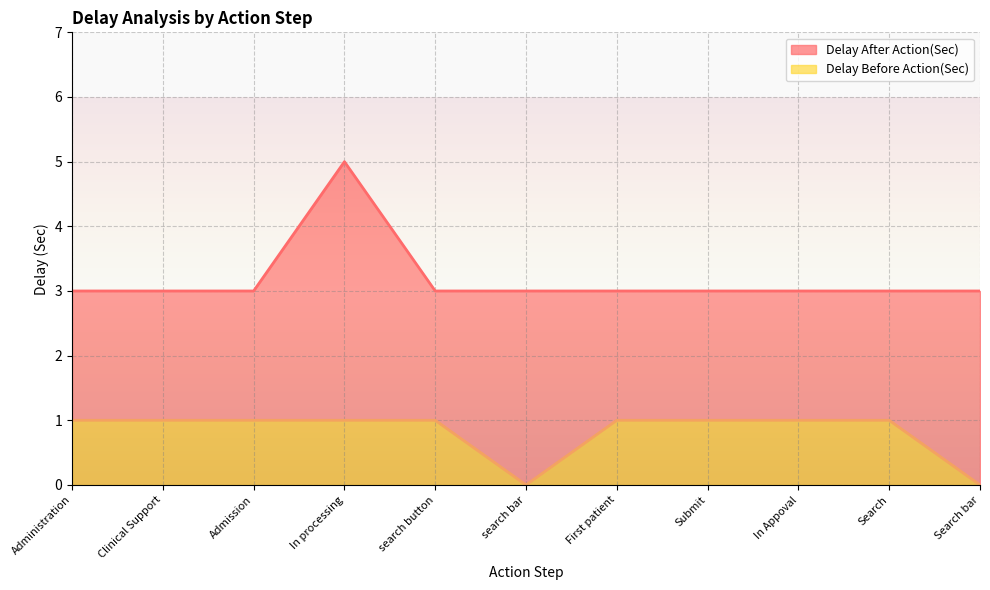

What is the sum of the Delay After Action(Sec) values at First patient and Search?

6